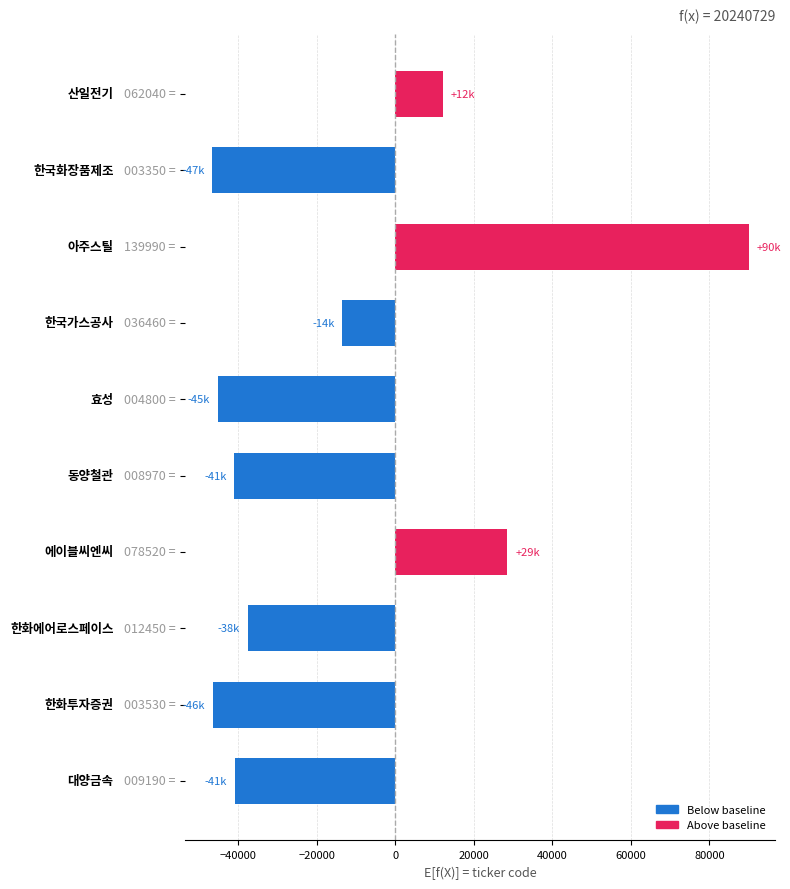

How many data points are above -37550?

4